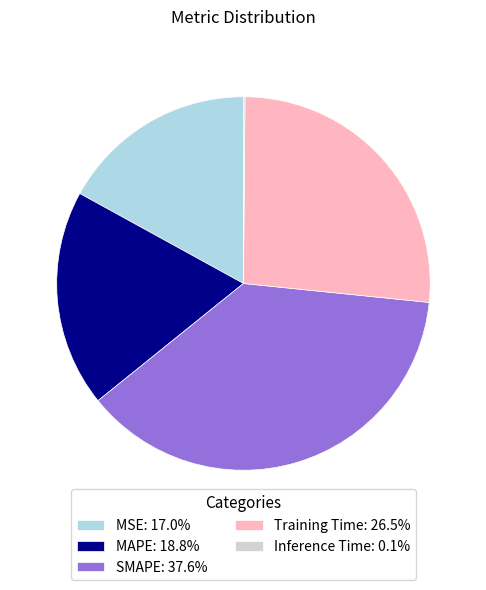

True or false: MSE accounts for 17% of the total.

True